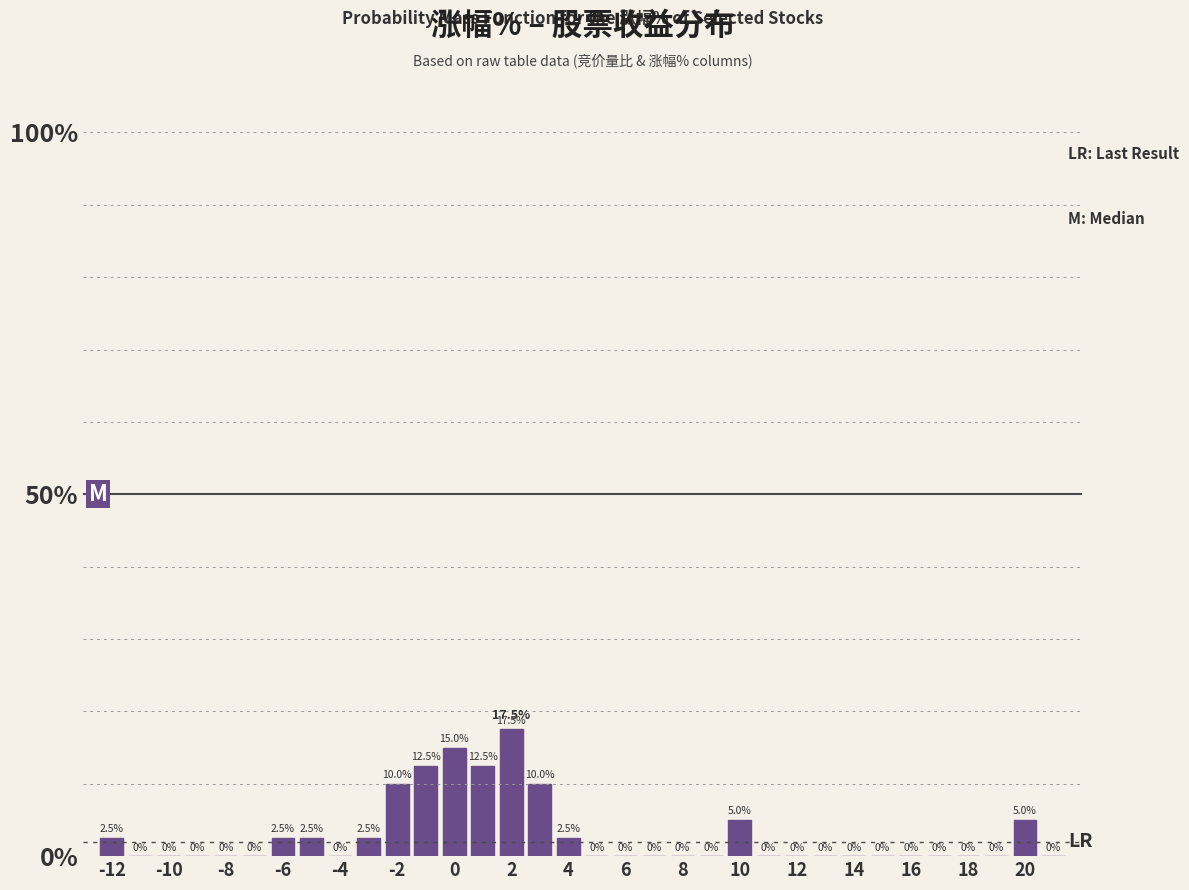

What is the height of the bar covering -3.5 to -2.5 on the x-axis? The bar edges are not printed on the chart, so give them approximately, as read against the axis.

2.5